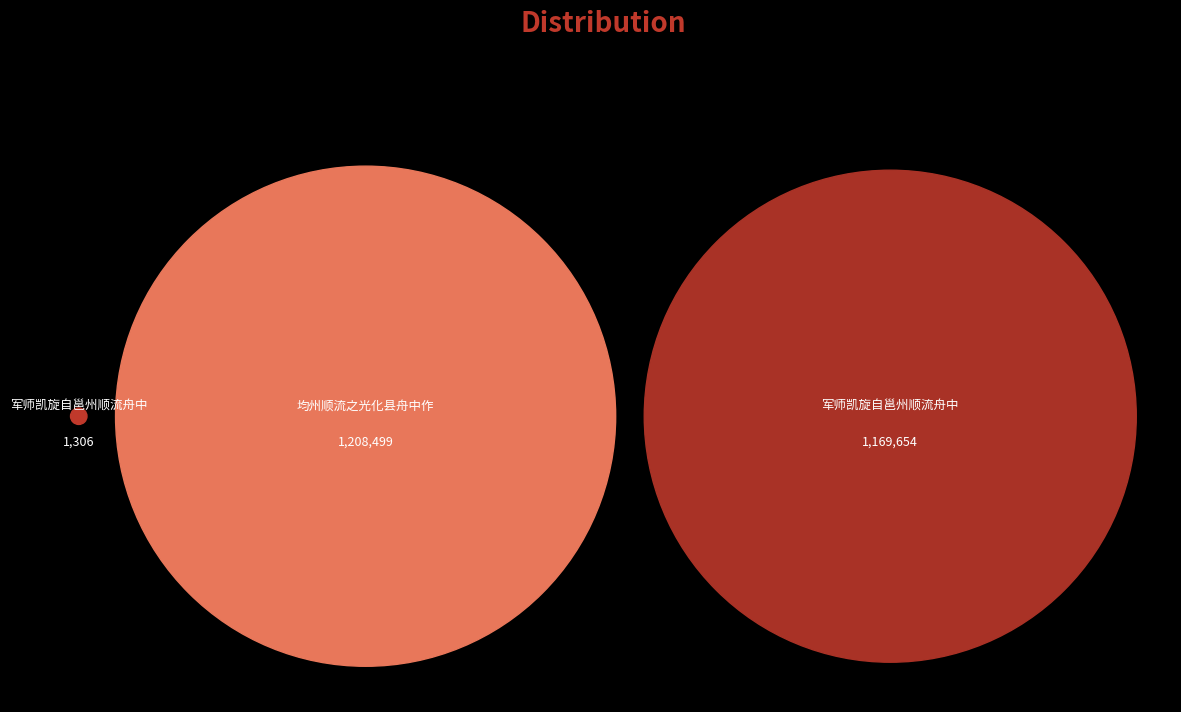

What percentage do 军师凯旋自邕州顺流舟中 and 军师凯旋自邕州顺流舟中 together represent?

98.3%